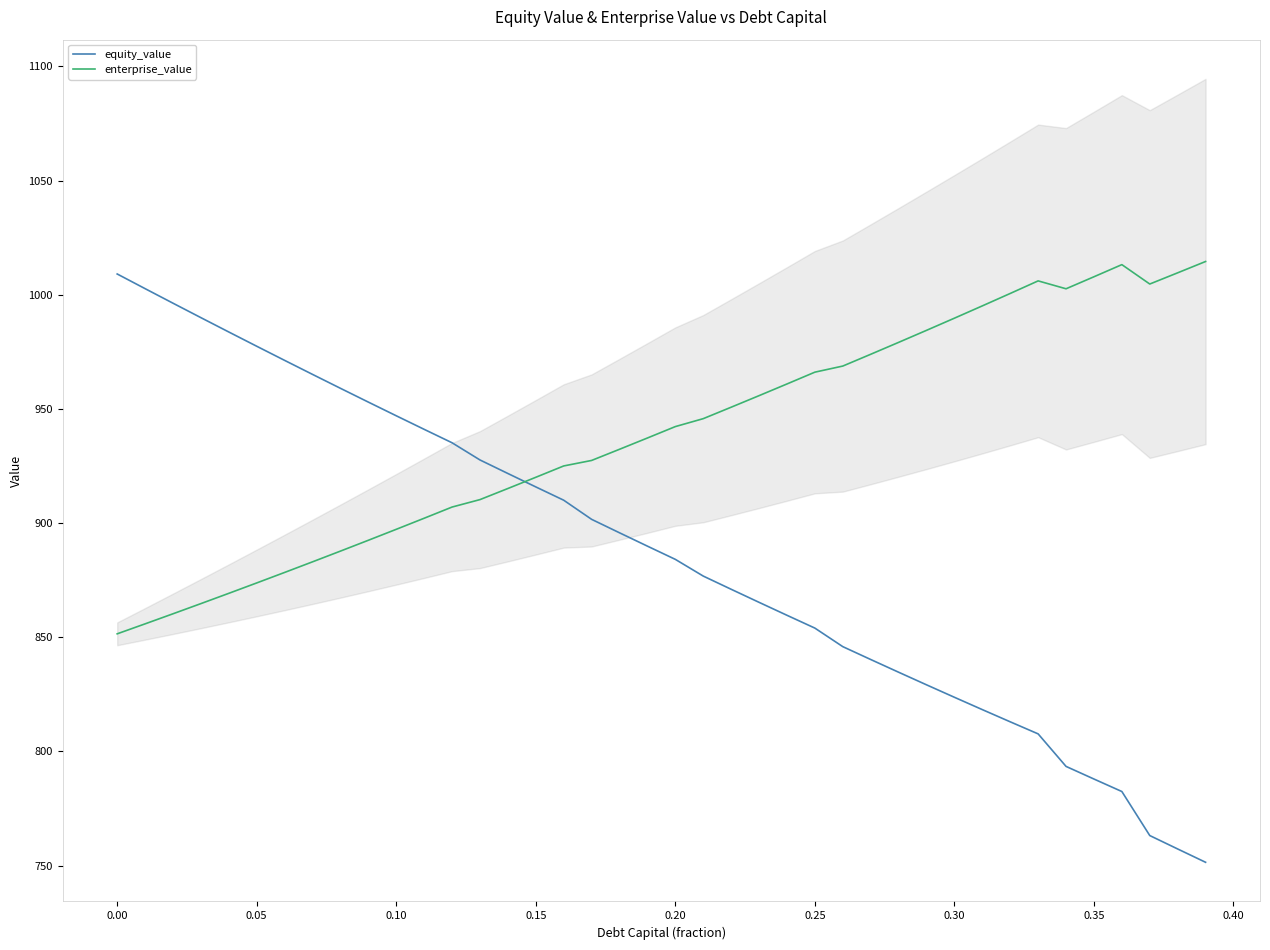

What is the average value of the equity_value series?

886.3